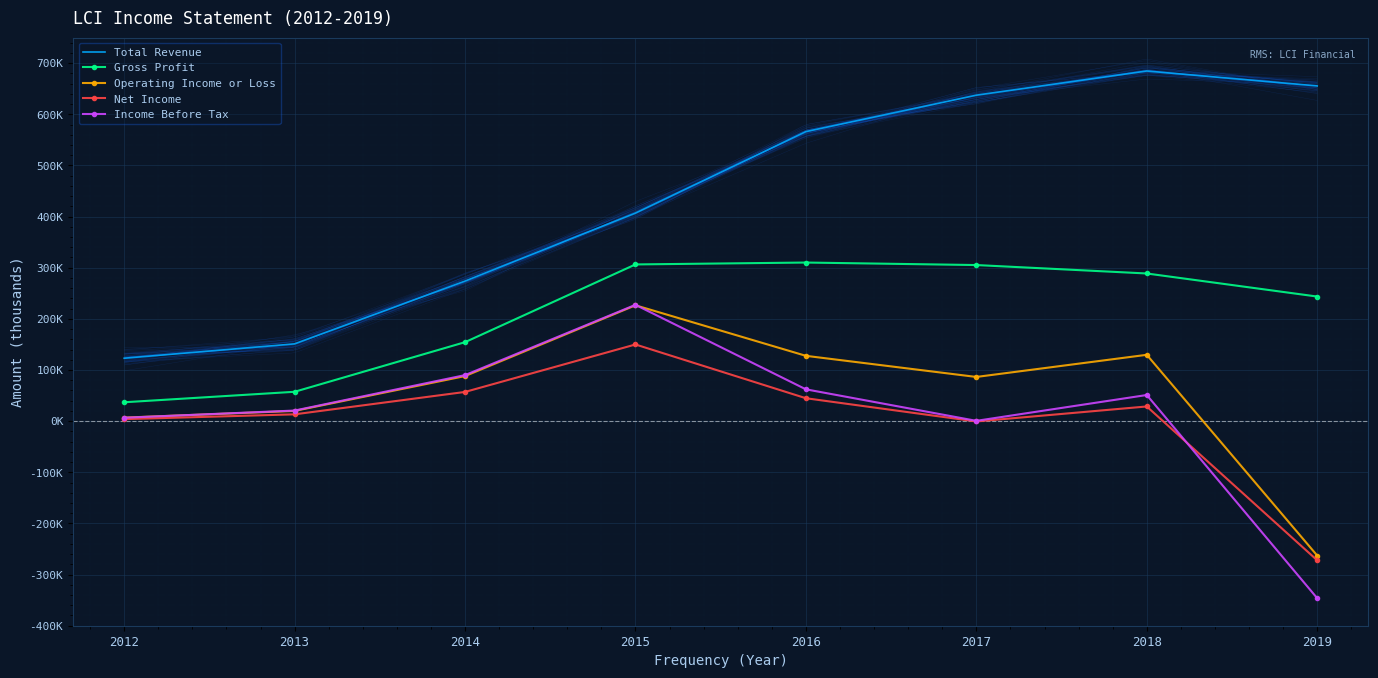

What is the total value across all series at 2017?

1028900